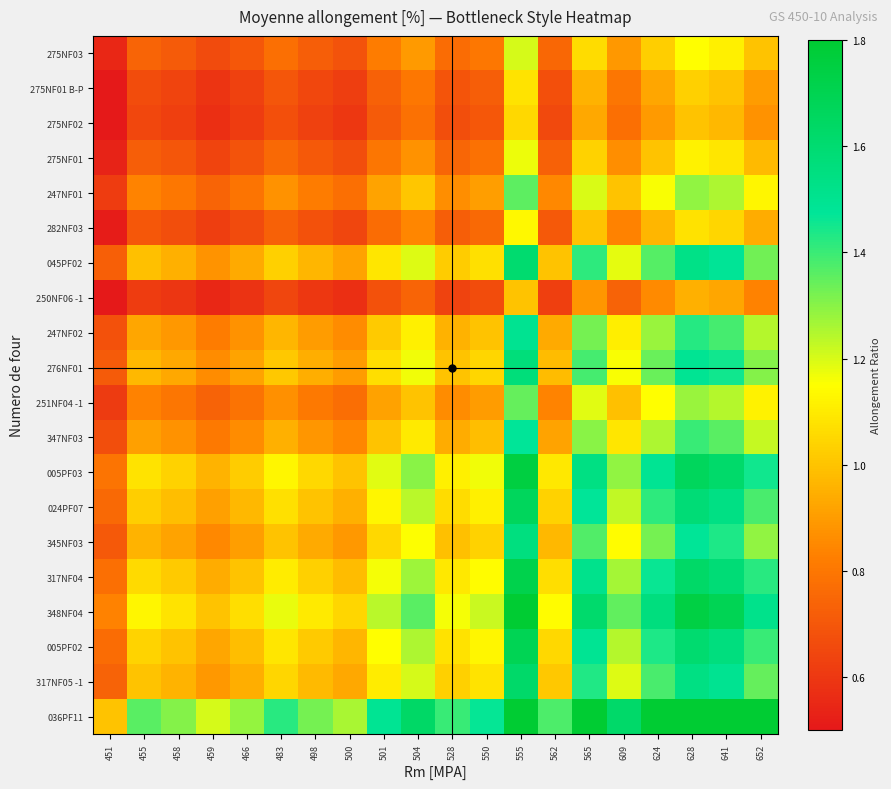

Which has a higher value, 459 or 466?

466